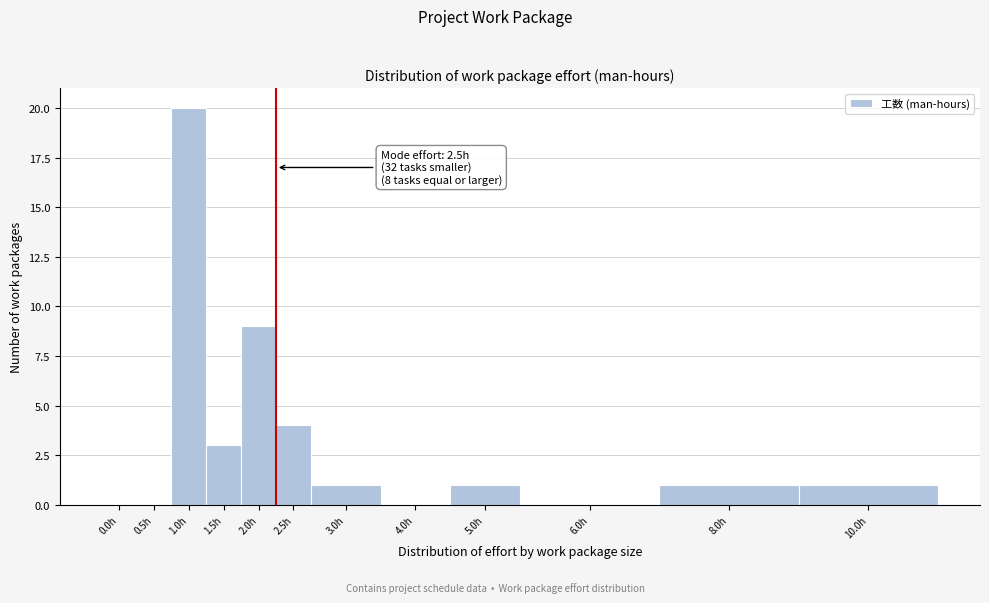

Reading left to right, what are all the values shown in this chart?

0.0h=0	0.5h=0	1.0h=20	1.5h=3	2.0h=9	2.5h=4	3.0h=1	4.0h=0	5.0h=1	6.0h=0	8.0h=1	10.0h=1